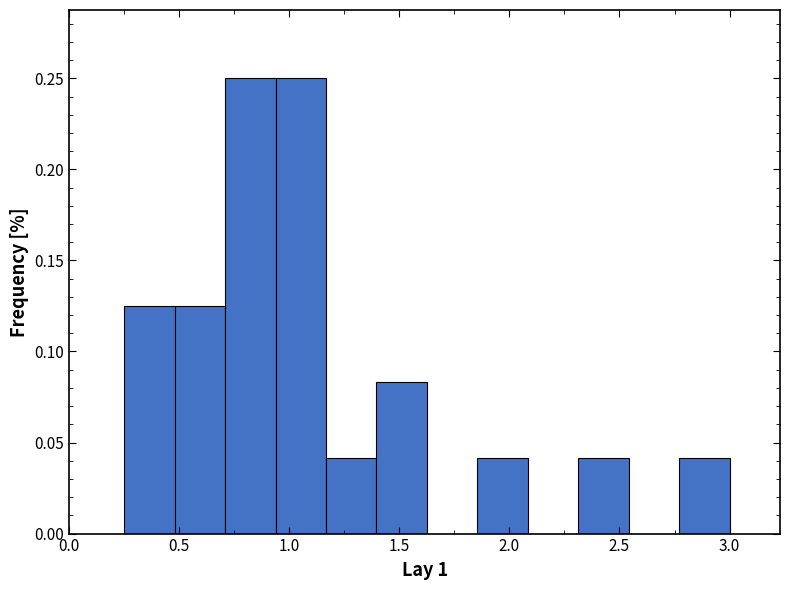

What is the height of the bar covering 0.70 to 0.95 on the x-axis? Neither the bar edges nor the heights are printed on the chart, so give them approximately, as read against the axes.

0.250